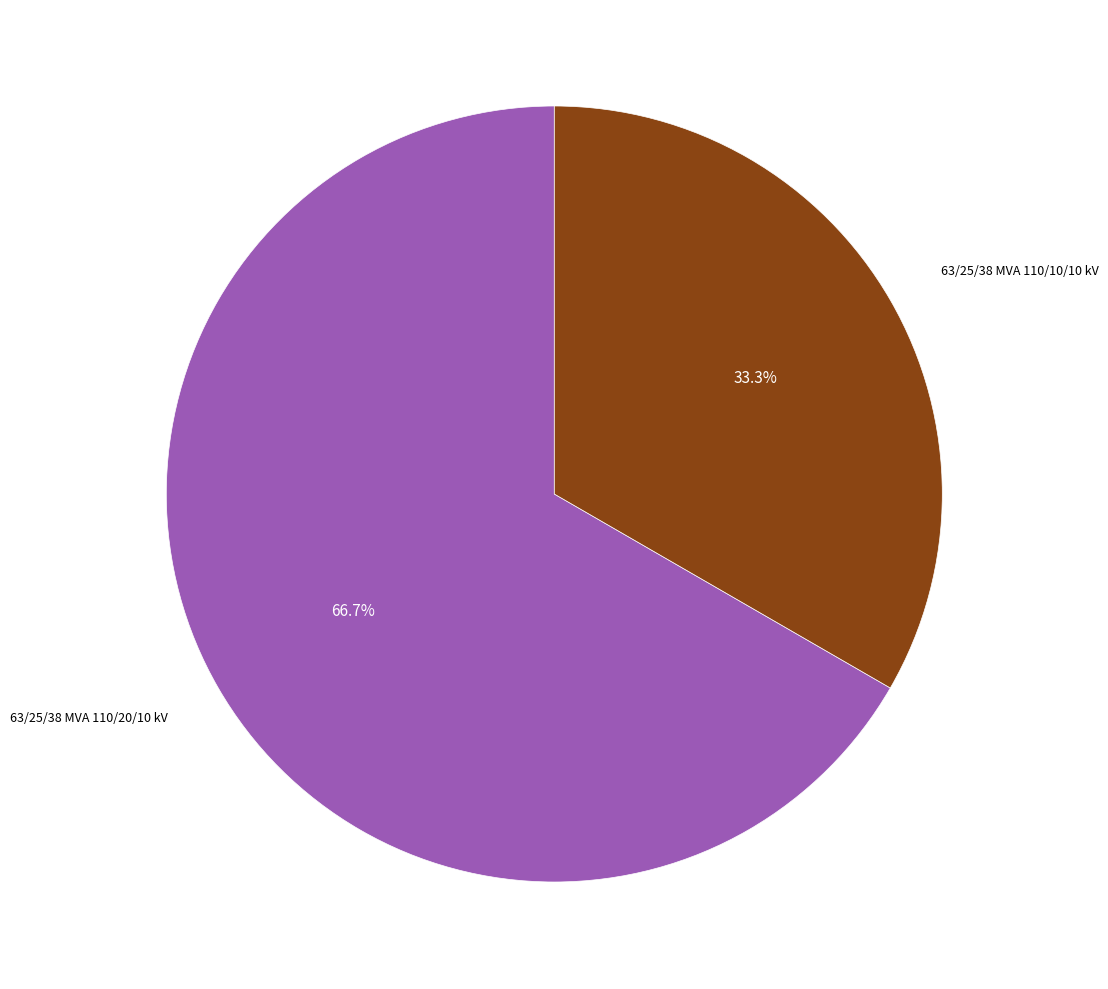

To the nearest percent, what is the combined percentage of 63/25/38 MVA 110/20/10 kV and 63/25/38 MVA 110/10/10 kV?

100%